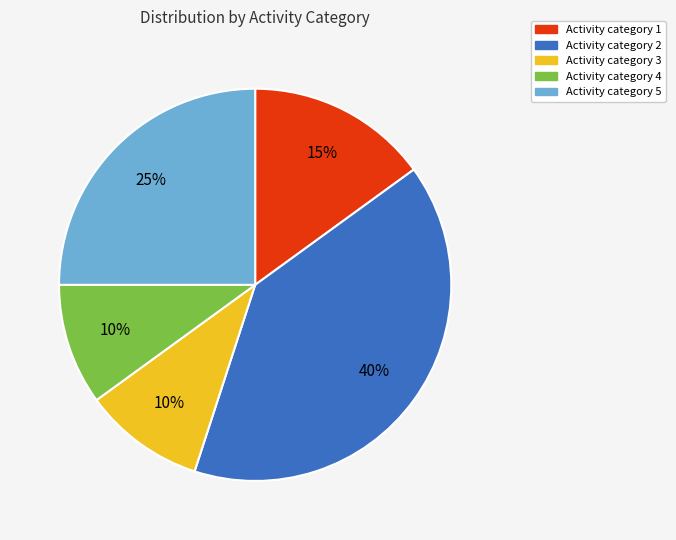

To the nearest percent, what is the difference between the Activity category 1 and Activity category 2 slice percentages?

25%